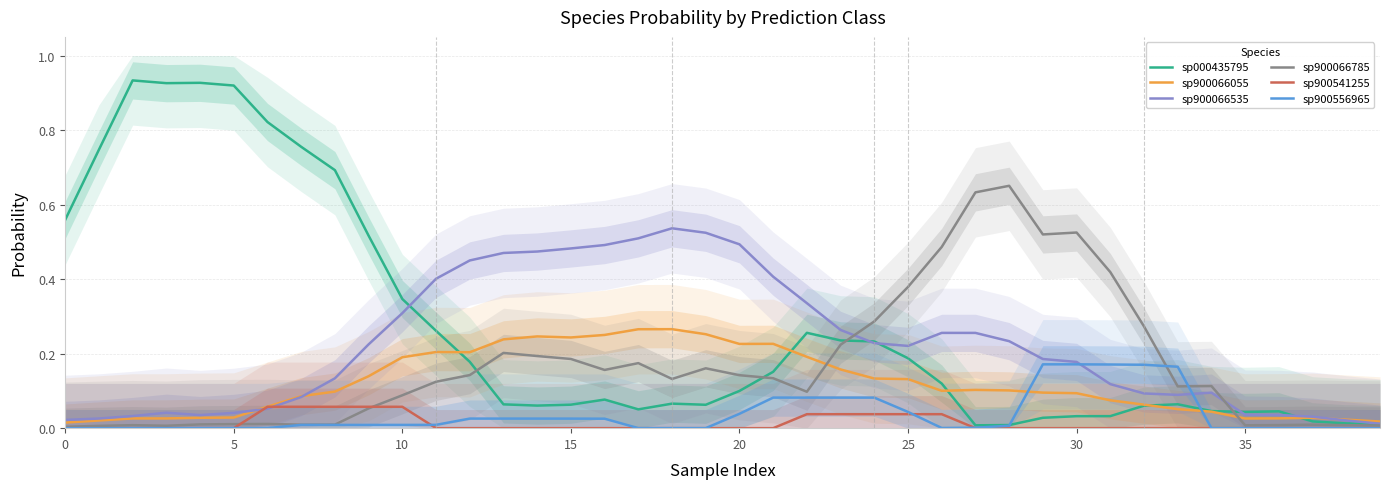

Reading right to left, extract all data points from this chart.

sp000435795: 0.0	0.0	0.0	0.0	0.0	0.0	0.1	0.1	0.0	0.0	0.0	0.0	0.0	0.1	0.2	0.2	0.2	0.3	0.2	0.1	0.1	0.1	0.1	0.1	0.1	0.1	0.1	0.2	0.3	0.3	0.5	0.7	0.8	0.8	0.9	0.9	0.9	0.9	0.7	0.6
sp900066055: 0.0	0.0	0.0	0.0	0.0	0.0	0.1	0.1	0.1	0.1	0.1	0.1	0.1	0.1	0.1	0.1	0.2	0.2	0.2	0.2	0.3	0.3	0.3	0.3	0.2	0.2	0.2	0.2	0.2	0.2	0.1	0.1	0.1	0.1	0.0	0.0	0.0	0.0	0.0	0.0
sp900066535: 0.0	0.0	0.0	0.0	0.0	0.1	0.1	0.1	0.1	0.2	0.2	0.2	0.3	0.3	0.2	0.2	0.3	0.3	0.4	0.5	0.5	0.5	0.5	0.5	0.5	0.5	0.5	0.5	0.4	0.3	0.2	0.1	0.1	0.1	0.0	0.0	0.0	0.0	0.0	0.0
sp900066785: 0.0	0.0	0.0	0.0	0.0	0.1	0.1	0.3	0.4	0.5	0.5	0.7	0.6	0.5	0.4	0.3	0.2	0.1	0.1	0.1	0.2	0.1	0.2	0.2	0.2	0.2	0.2	0.1	0.1	0.1	0.1	0.0	0.0	0.0	0.0	0.0	0.0	0.0	0.0	0.0
sp900541255: 0.0	0.0	0.0	0.0	0.0	0.0	0.0	0.0	0.0	0.0	0.0	0.0	0.0	0.0	0.0	0.0	0.0	0.0	0.0	0.0	0.0	0.0	0.0	0.0	0.0	0.0	0.0	0.0	0.0	0.1	0.1	0.1	0.1	0.1	0.0	0.0	0.0	0.0	0.0	0.0
sp900556965: 0.0	0.0	0.0	0.0	0.0	0.0	0.2	0.2	0.2	0.2	0.2	0.0	0.0	0.0	0.0	0.1	0.1	0.1	0.1	0.0	0.0	0.0	0.0	0.0	0.0	0.0	0.0	0.0	0.0	0.0	0.0	0.0	0.0	0.0	0.0	0.0	0.0	0.0	0.0	0.0